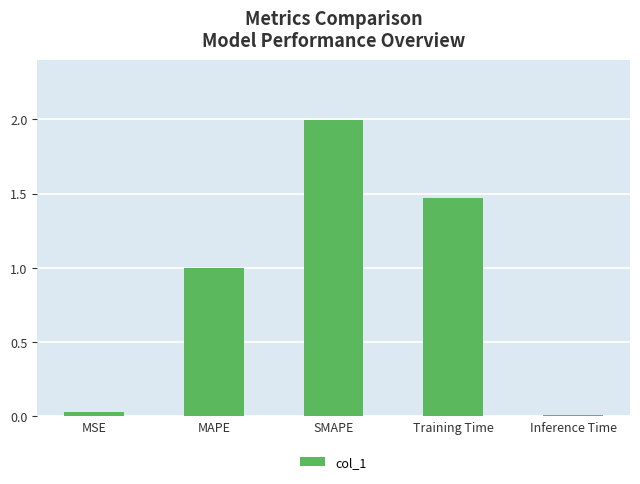

Is it true that the value at MAPE is 0.6?

False